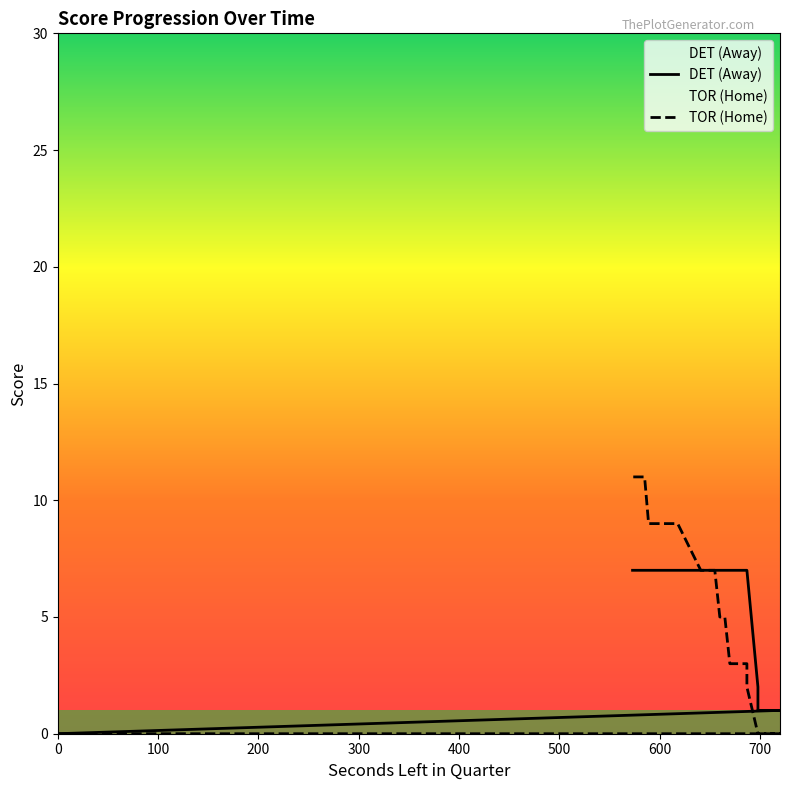

True or false: AwayScore and HomeScore intersect in this chart.

False